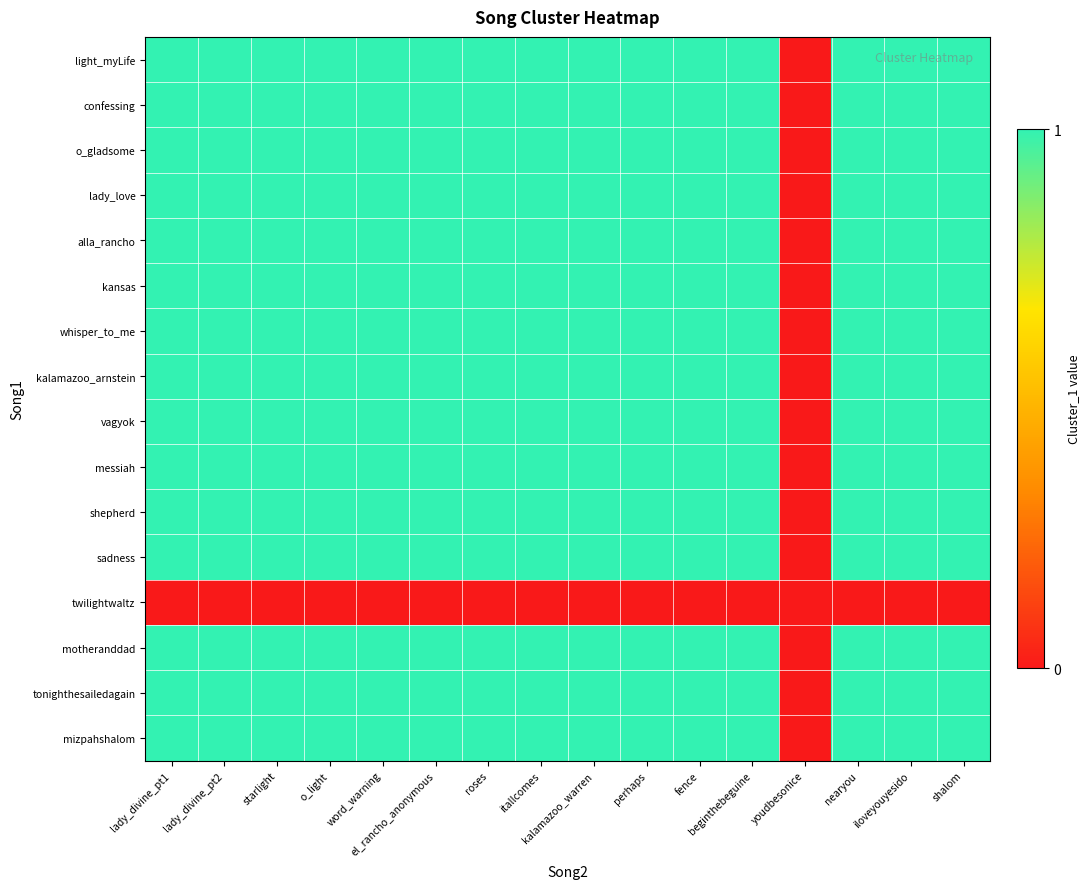

What is the greatest value displayed?

1